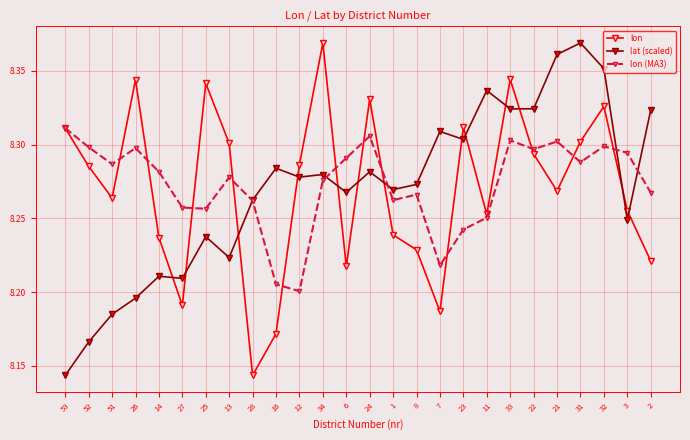

How many times do lat (scaled) and lon (MA3) cross each other?

5